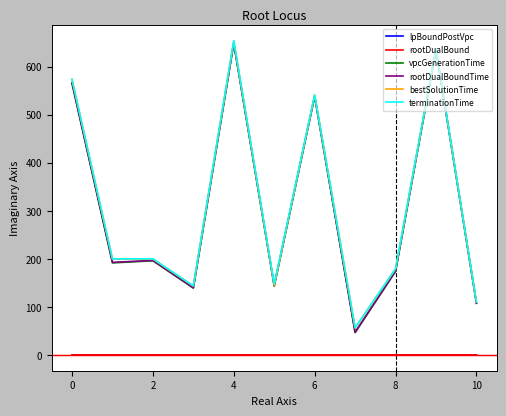

True or false: bestSolutionTime and lpBoundPostVpc intersect in this chart.

False